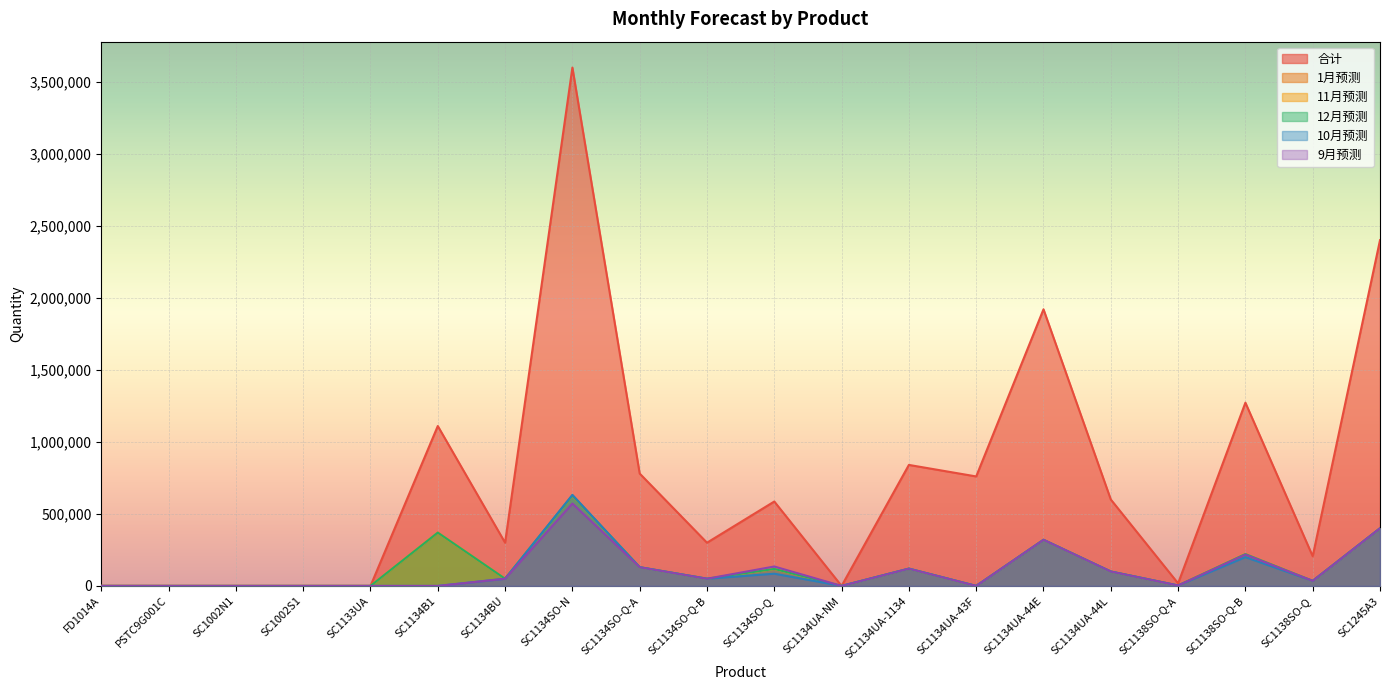

At which category does 11月预测 reach its first local valley?

SC1134BU